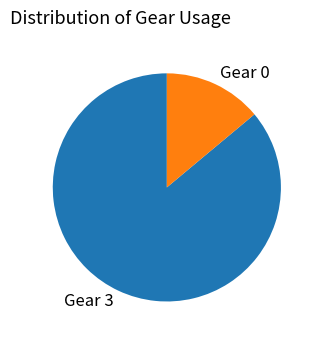

Is there any slice that represents more than half of the pie?

Yes